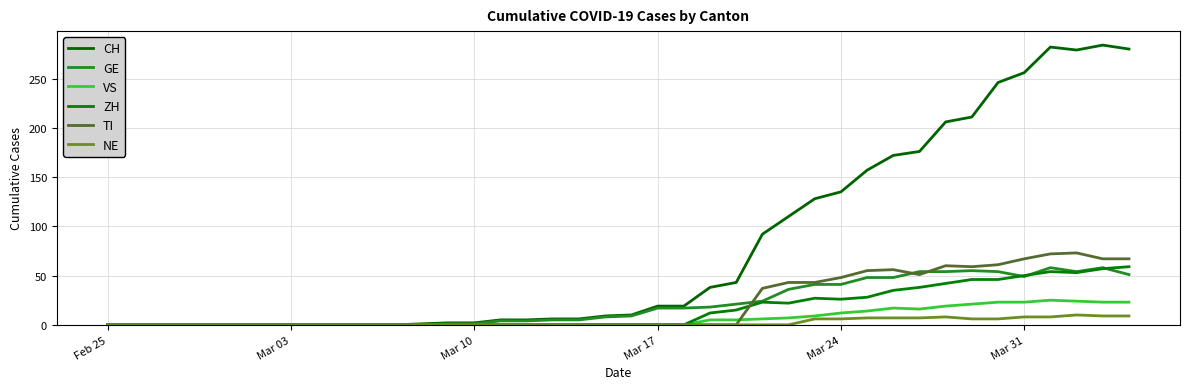

True or false: GE and CH cross at least once.

False